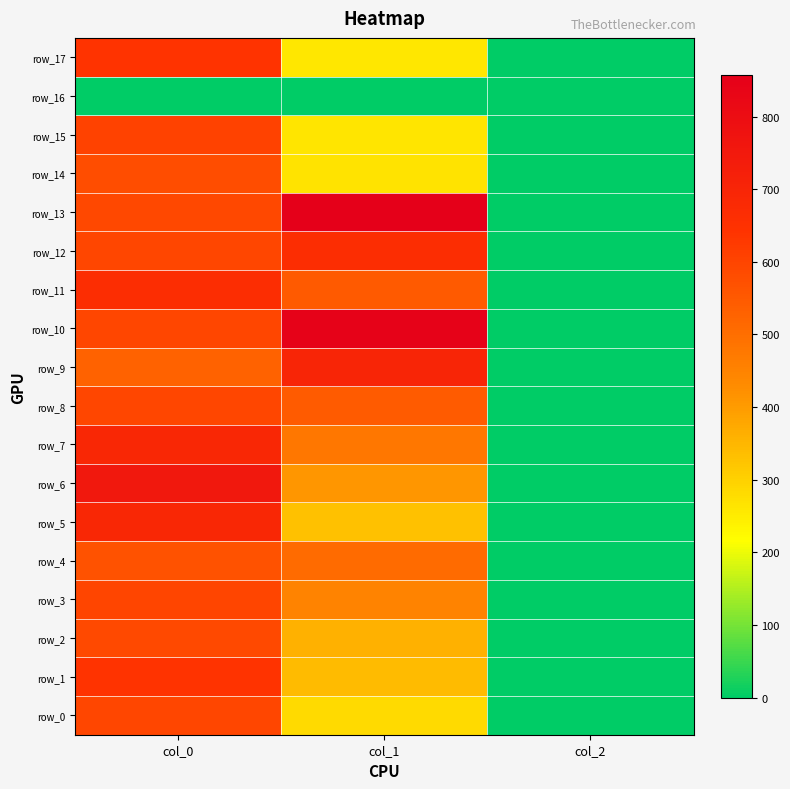

At col_2, list the series in order from largest to smallest.

row_0, row_1, row_2, row_3, row_4, row_5, row_6, row_7, row_8, row_9, row_10, row_11, row_12, row_13, row_14, row_15, row_17, row_16